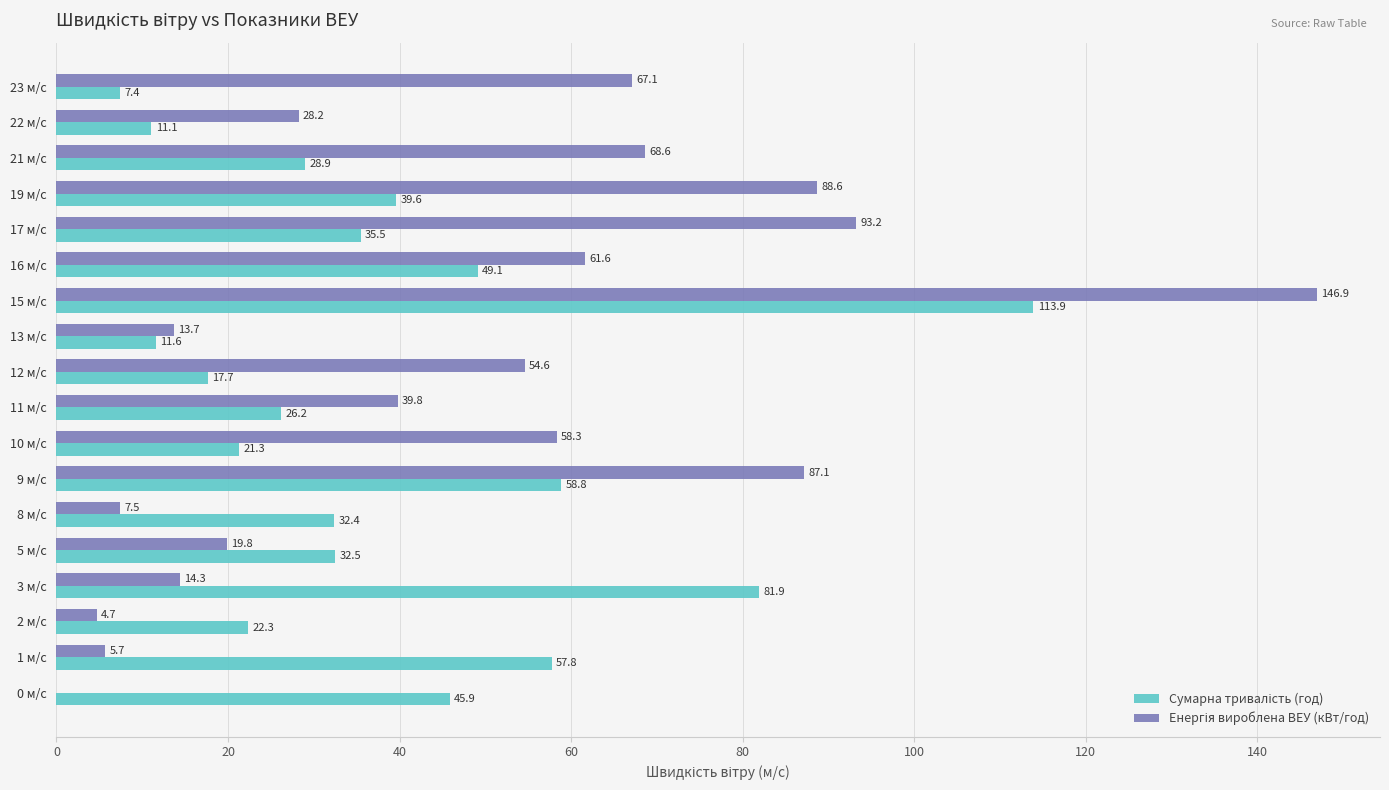

At which category is the sum across all series the highest?

15 м/с